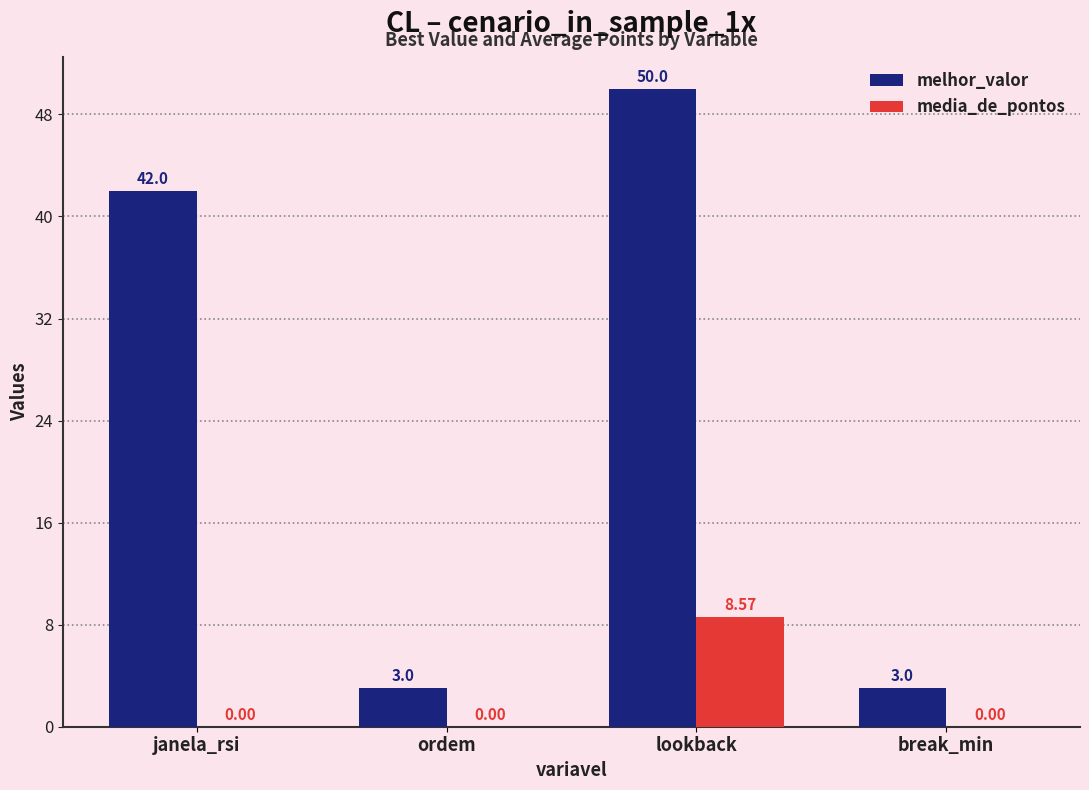

At which label is melhor_valor closest to 26?

janela_rsi